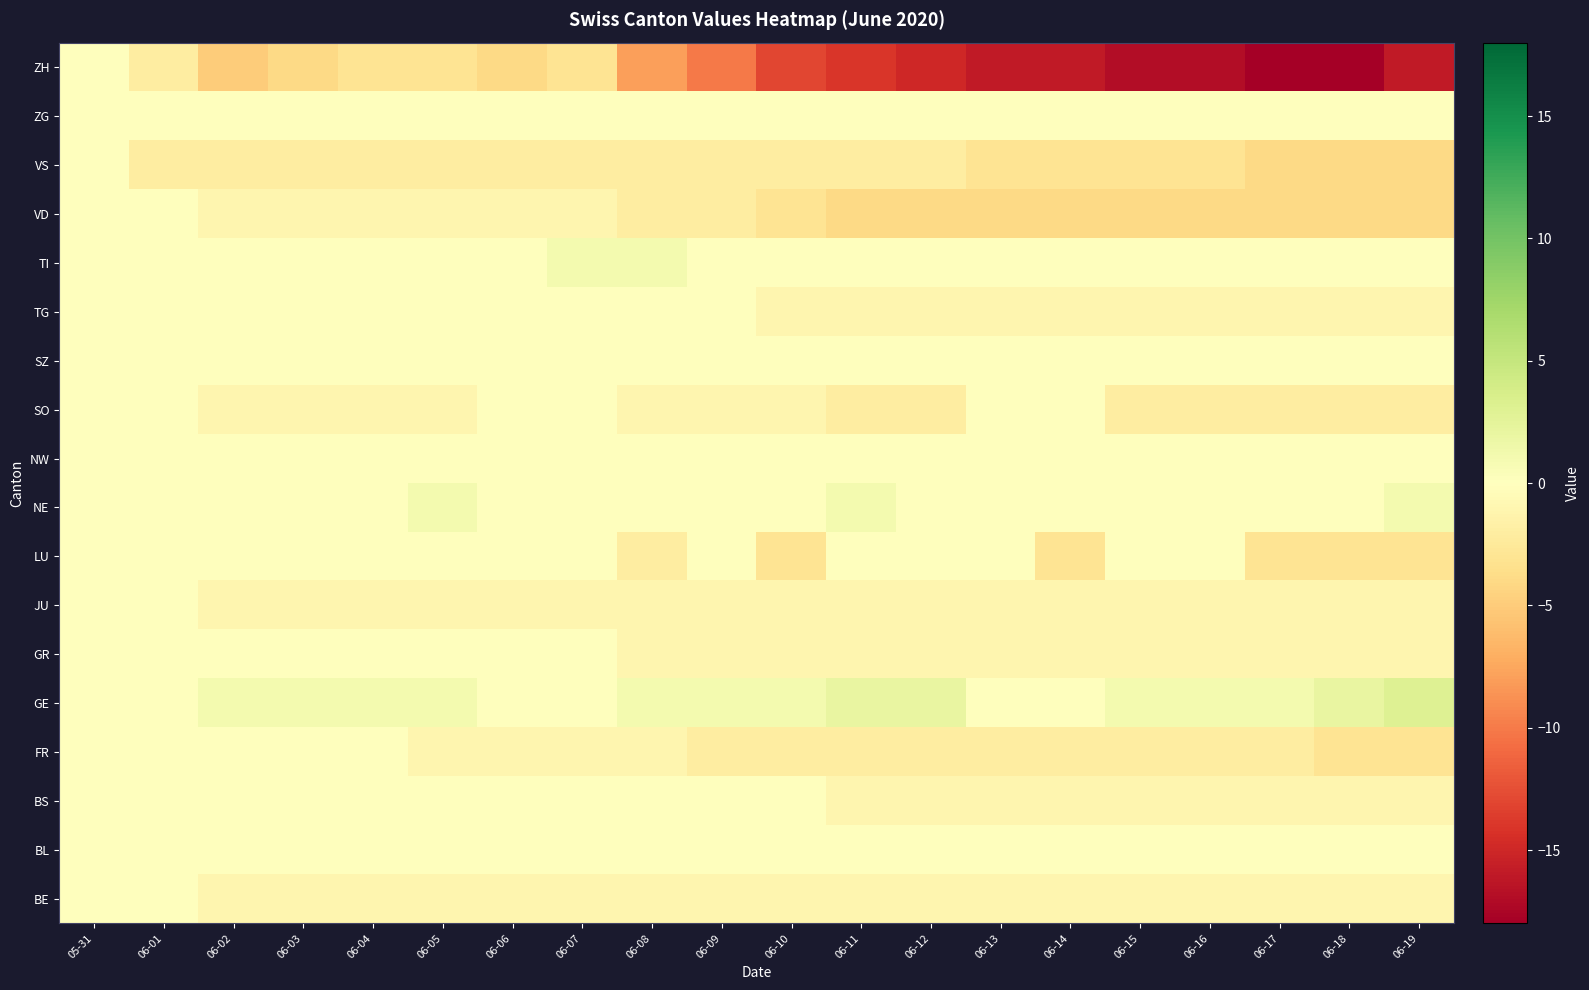

Reading left to right, extract all data points from this chart.

BE: 05-31=0	06-01=0	06-02=-1	06-03=-1	06-04=-1	06-05=-1	06-06=-1	06-07=-1	06-08=-1	06-09=-1	06-10=-1	06-11=-1	06-12=-1	06-13=-1	06-14=-1	06-15=-1	06-16=-1	06-17=-1	06-18=-1	06-19=-1
BL: 05-31=0	06-01=0	06-02=0	06-03=0	06-04=0	06-05=0	06-06=0	06-07=0	06-08=0	06-09=0	06-10=0	06-11=0	06-12=0	06-13=0	06-14=0	06-15=0	06-16=0	06-17=0	06-18=0	06-19=0
BS: 05-31=0	06-01=0	06-02=0	06-03=0	06-04=0	06-05=0	06-06=0	06-07=0	06-08=0	06-09=0	06-10=0	06-11=-1	06-12=-1	06-13=-1	06-14=-1	06-15=-1	06-16=-1	06-17=-1	06-18=-1	06-19=-1
FR: 05-31=0	06-01=0	06-02=0	06-03=0	06-04=0	06-05=-1	06-06=-1	06-07=-1	06-08=-1	06-09=-2	06-10=-2	06-11=-2	06-12=-2	06-13=-2	06-14=-2	06-15=-2	06-16=-2	06-17=-2	06-18=-3	06-19=-3
GE: 05-31=0	06-01=0	06-02=1	06-03=1	06-04=1	06-05=1	06-06=0	06-07=0	06-08=1	06-09=1	06-10=1	06-11=2	06-12=2	06-13=0	06-14=0	06-15=1	06-16=1	06-17=1	06-18=2	06-19=3
GR: 05-31=0	06-01=0	06-02=0	06-03=0	06-04=0	06-05=0	06-06=0	06-07=0	06-08=-1	06-09=-1	06-10=-1	06-11=-1	06-12=-1	06-13=-1	06-14=-1	06-15=-1	06-16=-1	06-17=-1	06-18=-1	06-19=-1
JU: 05-31=0	06-01=0	06-02=-1	06-03=-1	06-04=-1	06-05=-1	06-06=-1	06-07=-1	06-08=-1	06-09=-1	06-10=-1	06-11=-1	06-12=-1	06-13=-1	06-14=-1	06-15=-1	06-16=-1	06-17=-1	06-18=-1	06-19=-1
LU: 05-31=0	06-01=0	06-02=0	06-03=0	06-04=0	06-05=0	06-06=0	06-07=0	06-08=-2	06-09=0	06-10=-3	06-11=0	06-12=0	06-13=0	06-14=-3	06-15=0	06-16=0	06-17=-3	06-18=-3	06-19=-3
NE: 05-31=0	06-01=0	06-02=0	06-03=0	06-04=0	06-05=1	06-06=0	06-07=0	06-08=0	06-09=0	06-10=0	06-11=1	06-12=0	06-13=0	06-14=0	06-15=0	06-16=0	06-17=0	06-18=0	06-19=1
NW: 05-31=0	06-01=0	06-02=0	06-03=0	06-04=0	06-05=0	06-06=0	06-07=0	06-08=0	06-09=0	06-10=0	06-11=0	06-12=0	06-13=0	06-14=0	06-15=0	06-16=0	06-17=0	06-18=0	06-19=0
SO: 05-31=0	06-01=0	06-02=-1	06-03=-1	06-04=-1	06-05=-1	06-06=0	06-07=0	06-08=-1	06-09=-1	06-10=-1	06-11=-2	06-12=-2	06-13=0	06-14=0	06-15=-2	06-16=-2	06-17=-2	06-18=-2	06-19=-2
SZ: 05-31=0	06-01=0	06-02=0	06-03=0	06-04=0	06-05=0	06-06=0	06-07=0	06-08=0	06-09=0	06-10=0	06-11=0	06-12=0	06-13=0	06-14=0	06-15=0	06-16=0	06-17=0	06-18=0	06-19=0
TG: 05-31=0	06-01=0	06-02=0	06-03=0	06-04=0	06-05=0	06-06=0	06-07=0	06-08=0	06-09=0	06-10=-1	06-11=-1	06-12=-1	06-13=-1	06-14=-1	06-15=-1	06-16=-1	06-17=-1	06-18=-1	06-19=-1
TI: 05-31=0	06-01=0	06-02=0	06-03=0	06-04=0	06-05=0	06-06=0	06-07=1	06-08=1	06-09=0	06-10=0	06-11=0	06-12=0	06-13=0	06-14=0	06-15=0	06-16=0	06-17=0	06-18=0	06-19=0
VD: 05-31=0	06-01=0	06-02=-1	06-03=-1	06-04=-1	06-05=-1	06-06=-1	06-07=-1	06-08=-2	06-09=-2	06-10=-3	06-11=-4	06-12=-4	06-13=-4	06-14=-4	06-15=-4	06-16=-4	06-17=-4	06-18=-4	06-19=-4
VS: 05-31=0	06-01=-2	06-02=-2	06-03=-2	06-04=-2	06-05=-2	06-06=-2	06-07=-2	06-08=-2	06-09=-2	06-10=-2	06-11=-2	06-12=-2	06-13=-3	06-14=-3	06-15=-3	06-16=-3	06-17=-4	06-18=-4	06-19=-4
ZG: 05-31=0	06-01=0	06-02=0	06-03=0	06-04=0	06-05=0	06-06=0	06-07=0	06-08=0	06-09=0	06-10=0	06-11=0	06-12=0	06-13=0	06-14=0	06-15=0	06-16=0	06-17=0	06-18=0	06-19=0
ZH: 05-31=0	06-01=-2	06-02=-5	06-03=-4	06-04=-3	06-05=-3	06-06=-4	06-07=-3	06-08=-8	06-09=-10	06-10=-13	06-11=-14	06-12=-15	06-13=-16	06-14=-16	06-15=-17	06-16=-17	06-17=-18	06-18=-18	06-19=-16